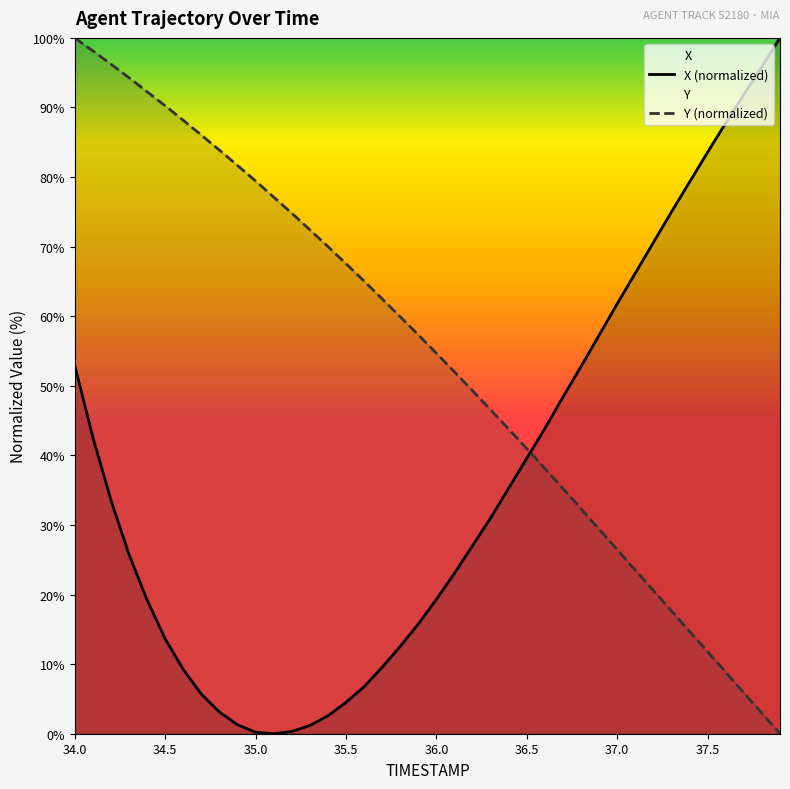

How many values in Y (normalized) are above zero?

39